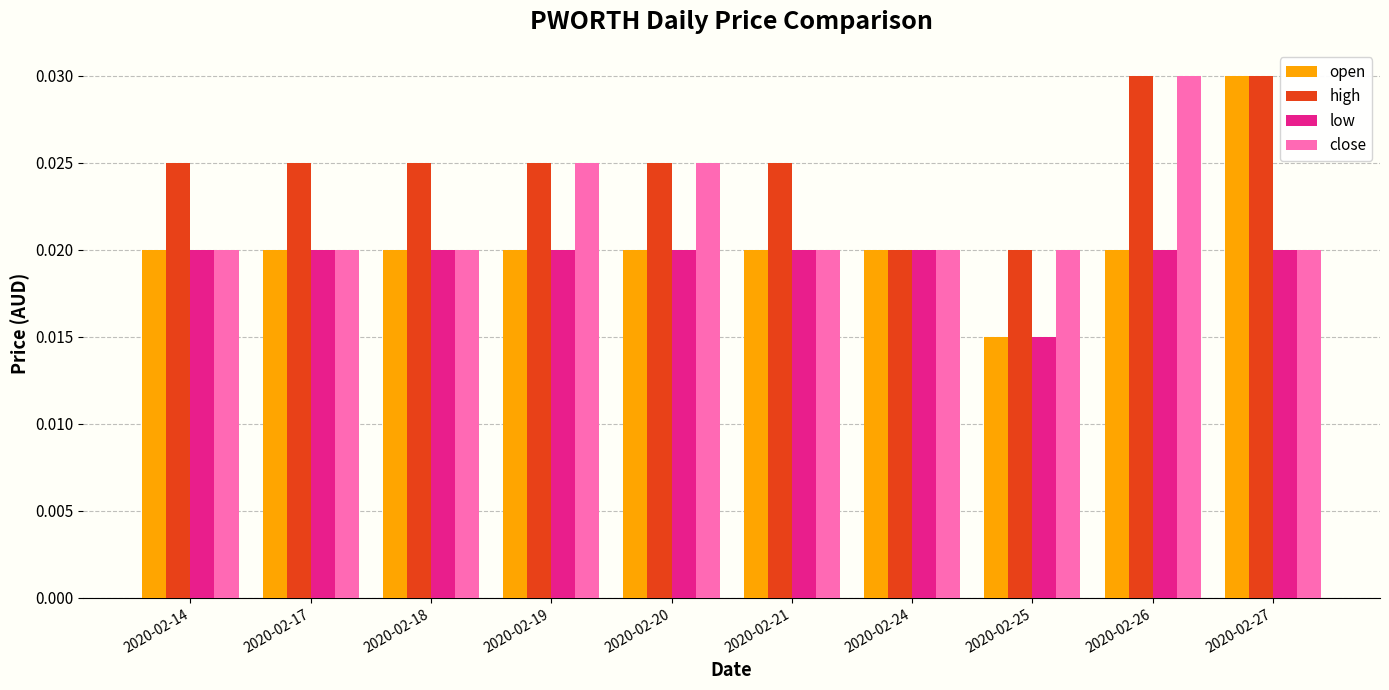

At which label is open closest to 0?

2020-02-25